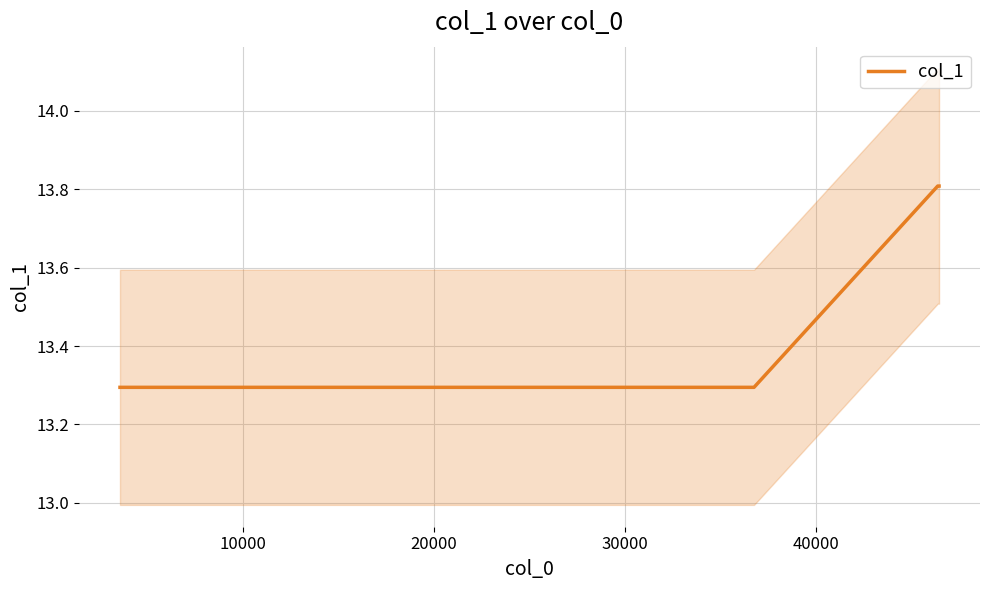

How many distinct data groups are displayed?

1